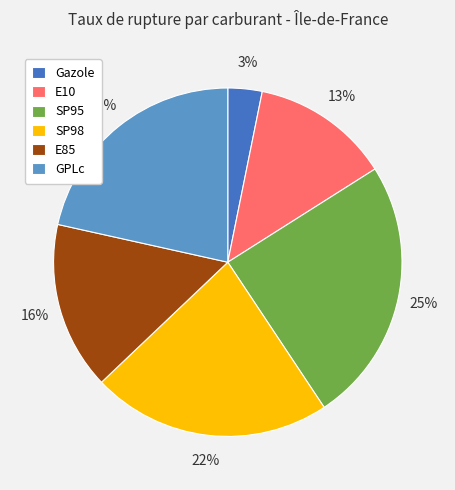

Is there a majority slice in this chart?

No